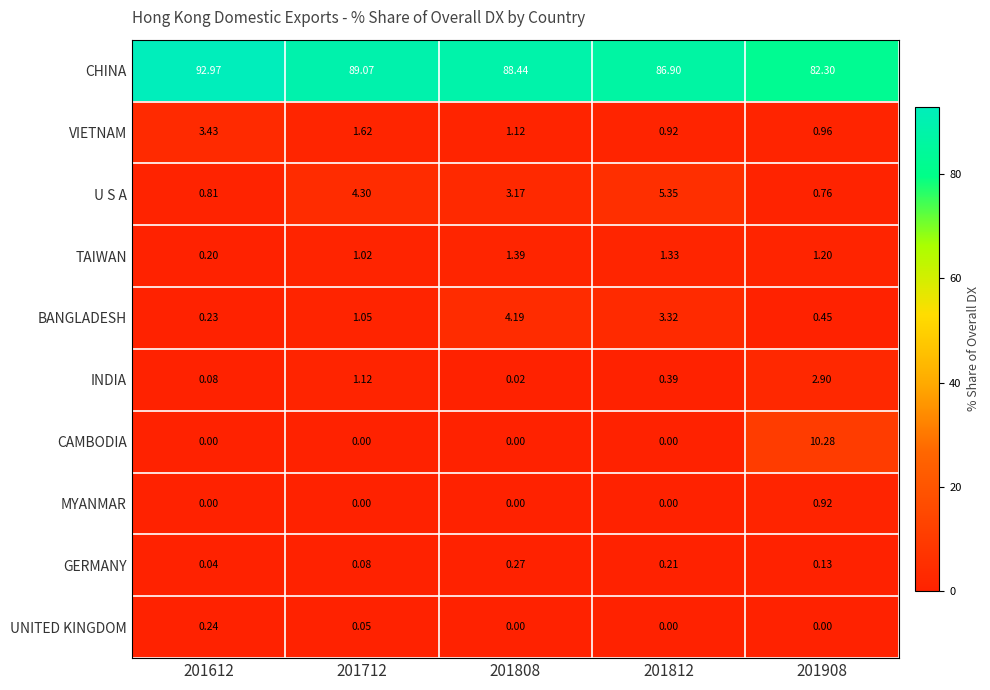

Rank the series by their maximum value, from highest to lowest.

CHINA, CAMBODIA, U S A, BANGLADESH, VIETNAM, INDIA, TAIWAN, MYANMAR, GERMANY, UNITED KINGDOM